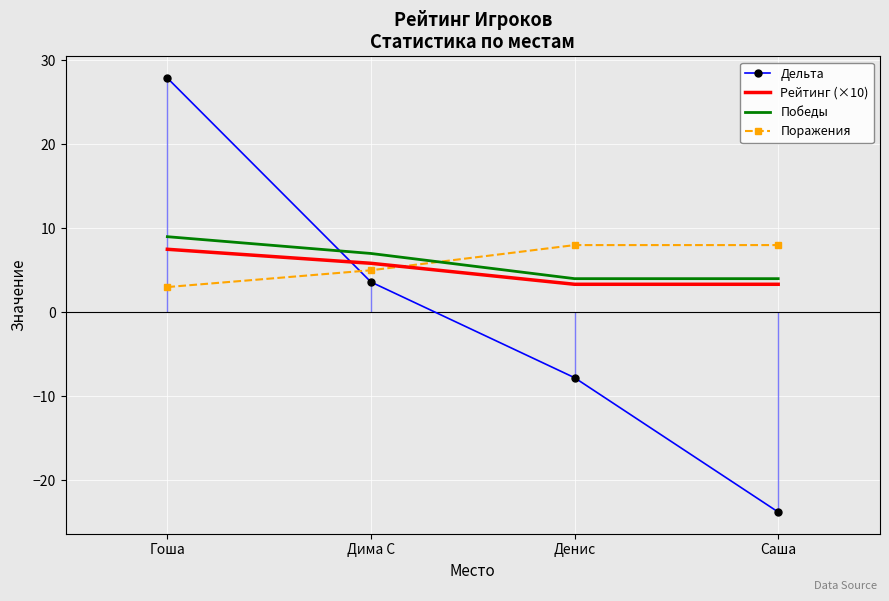

At which category is the sum across all series the highest?

Гоша